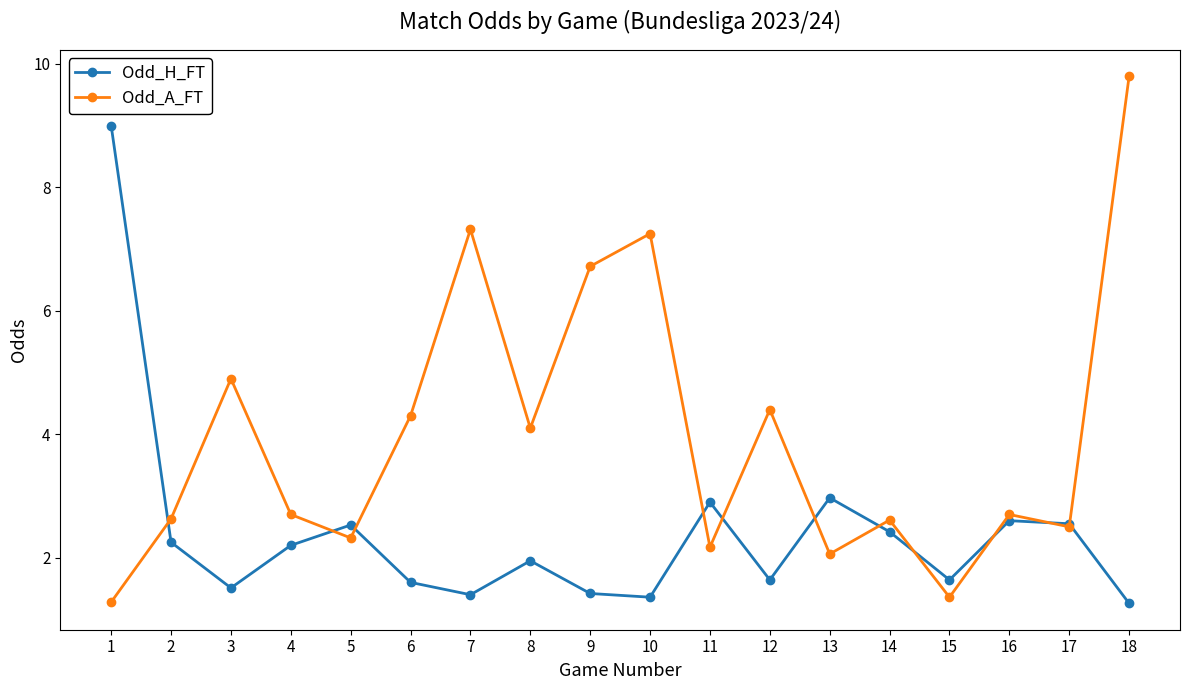

Rank the series by their average value, from highest to lowest.

Odd_A_FT, Odd_H_FT